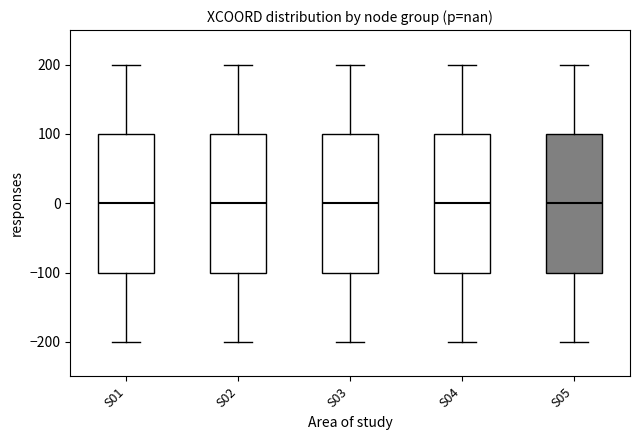

Reading left to right, transcribe this box plot: for each box, give where its median line is, the range the box spans, and where its two whiskers end, as read against the y-axis. The values are not printed on the chart, so give them approximately, as read against the axis.

S01: median 0, box -100 to 100, whiskers -200 to 200
S02: median 0, box -100 to 100, whiskers -200 to 200
S03: median 0, box -100 to 100, whiskers -200 to 200
S04: median 0, box -100 to 100, whiskers -200 to 200
S05: median 0, box -100 to 100, whiskers -200 to 200